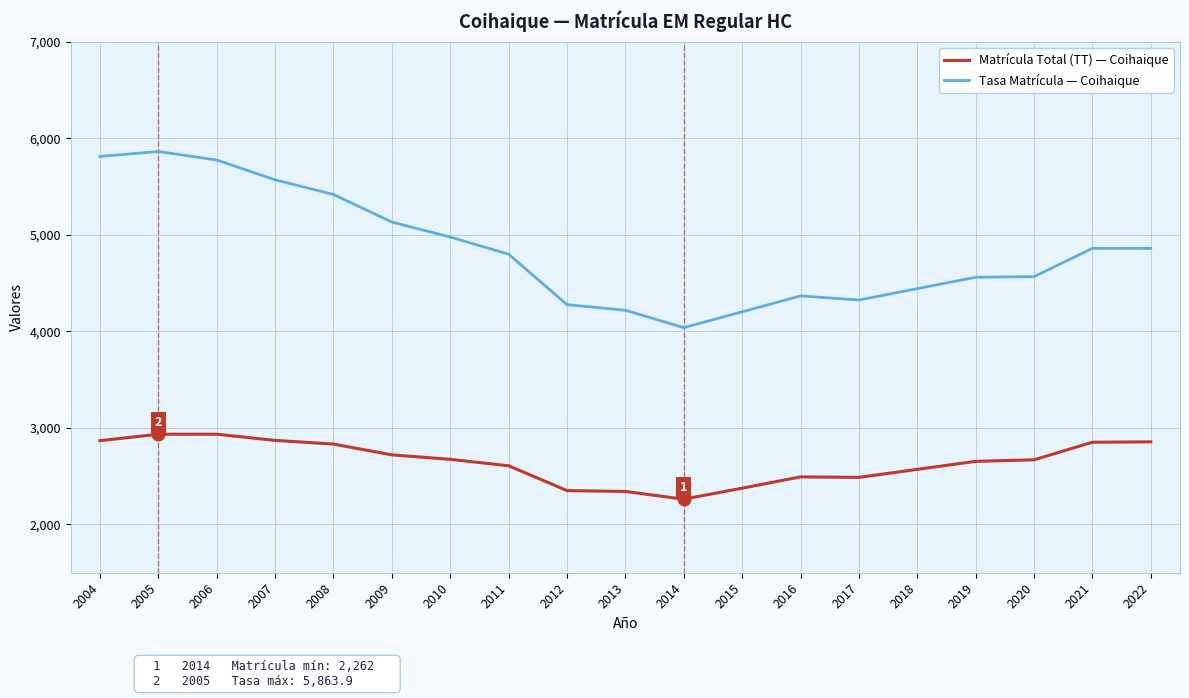

Between 2006 and 2021, which series saw the biggest shift?

Tasa Matrícula — Coihaique